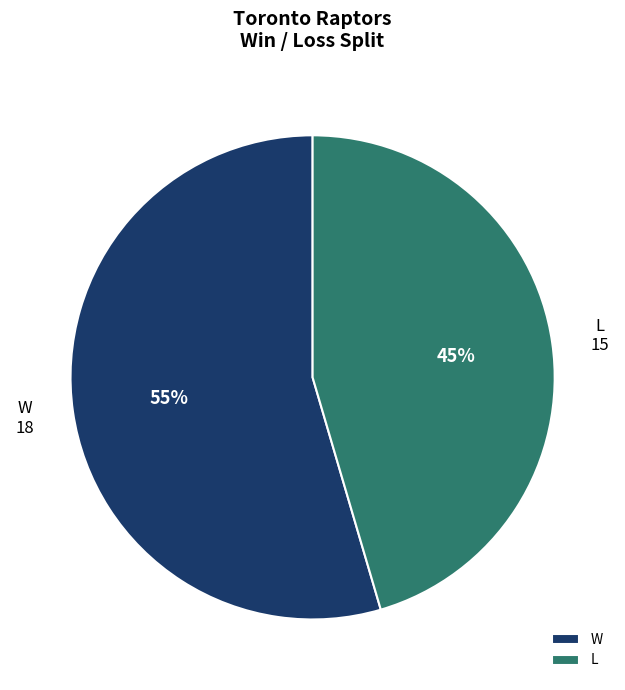

The W slice represents 55% of the pie. True or false?

True